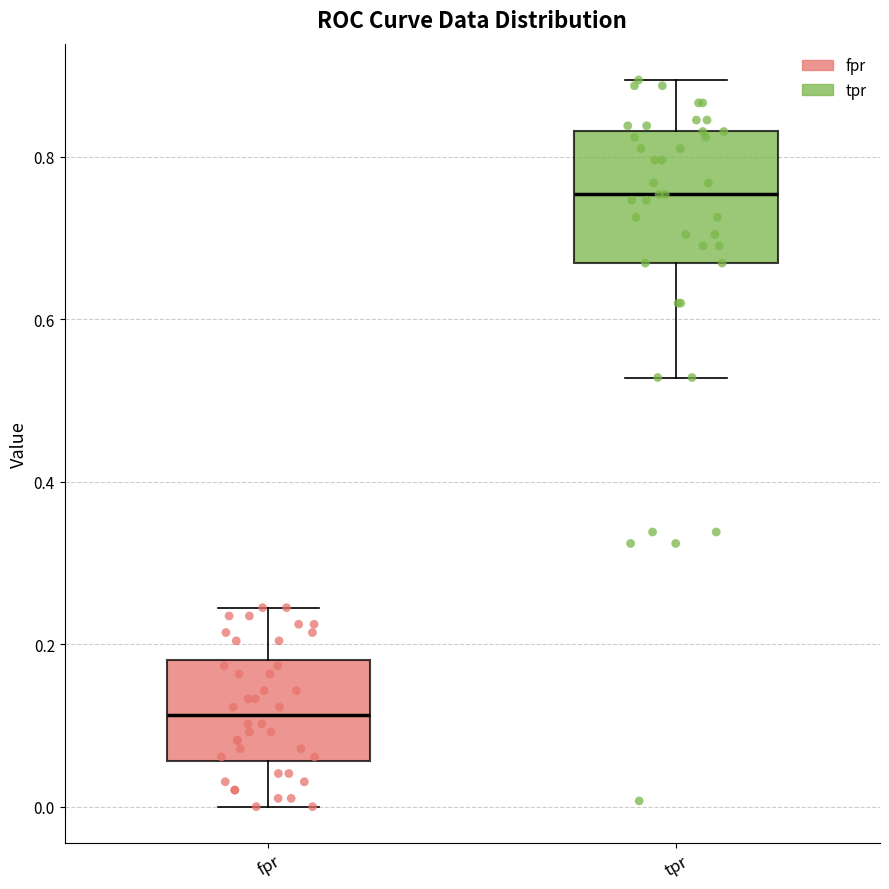

Reading left to right, transcribe this box plot: for each box, give where its median line is, the range the box spans, and where its two whiskers end, as read against the y-axis. The values are not printed on the chart, so give them approximately, as read against the axis.

fpr: median 0.12, box 0.06 to 0.18, whiskers 0.00 to 0.24
tpr: median 0.76, box 0.66 to 0.84, whiskers 0.52 to 0.90